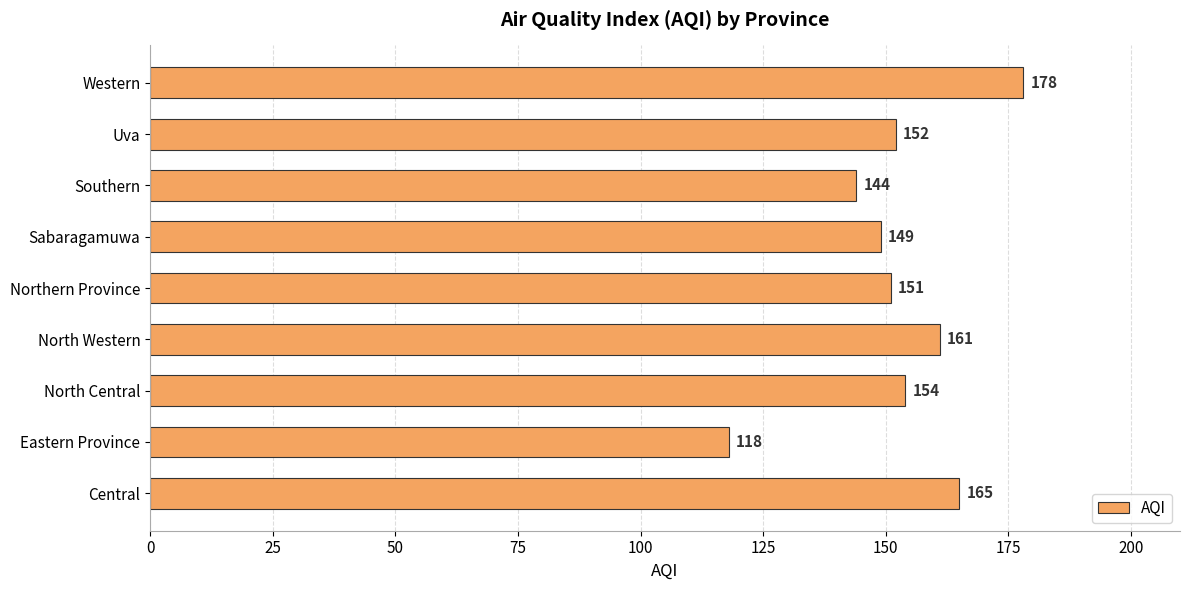

What is the smallest value displayed?

118